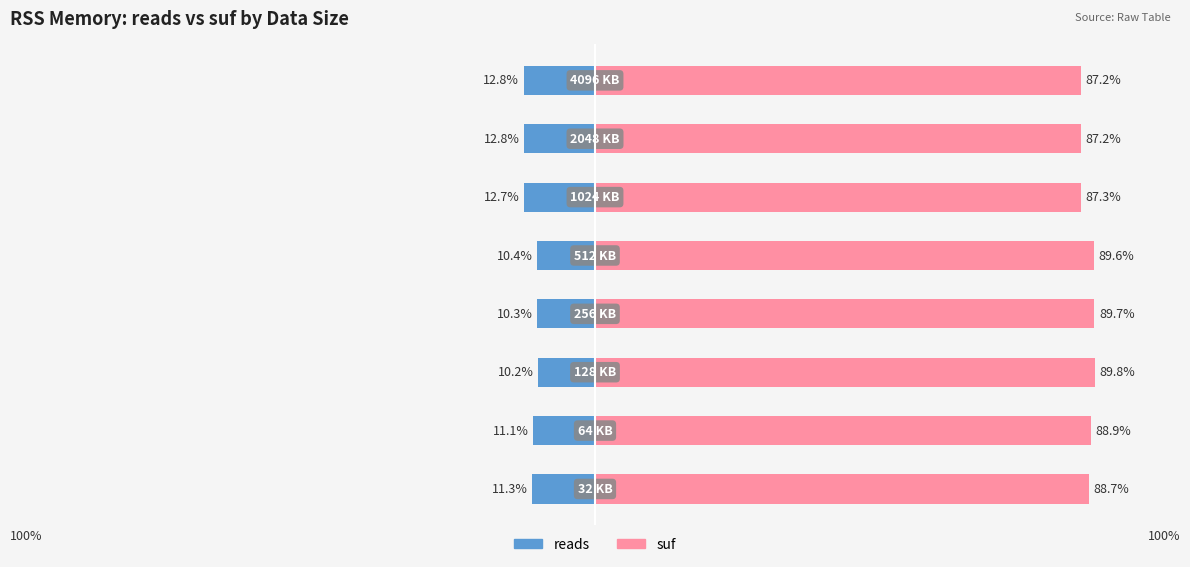

How many data points in reads are above -11?

3